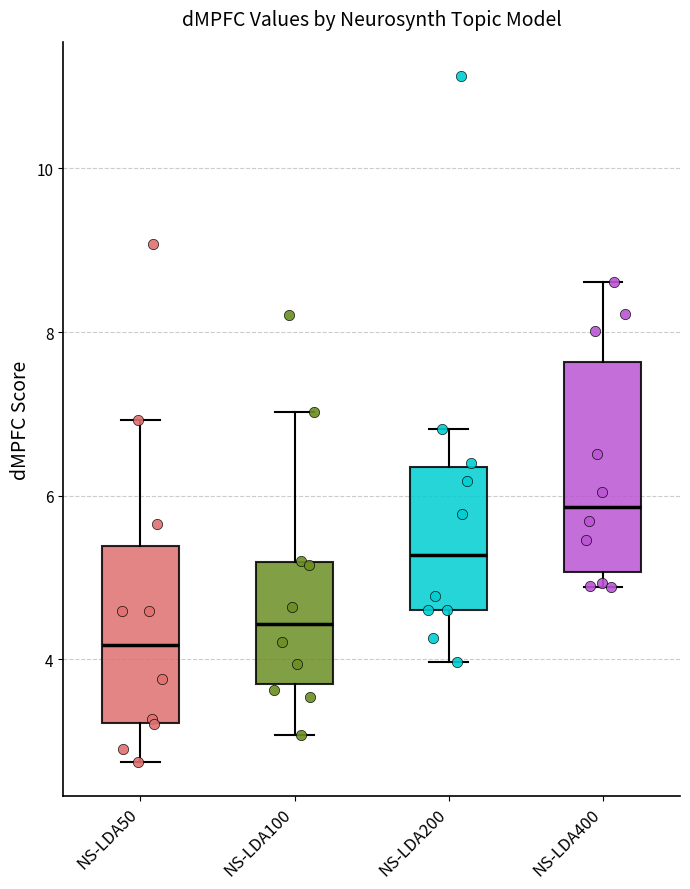

Reading left to right, transcribe this box plot: for each box, give where its median line is, the range the box spans, and where its two whiskers end, as read against the y-axis. The values are not printed on the chart, so give them approximately, as read against the axis.

NS-LDA50: median 4.2, box 3.2 to 5.4, whiskers 2.8 to 7.0
NS-LDA100: median 4.4, box 3.8 to 5.2, whiskers 3.0 to 7.0
NS-LDA200: median 5.2, box 4.6 to 6.4, whiskers 4.0 to 6.8
NS-LDA400: median 5.8, box 5.0 to 7.6, whiskers 4.8 to 8.6